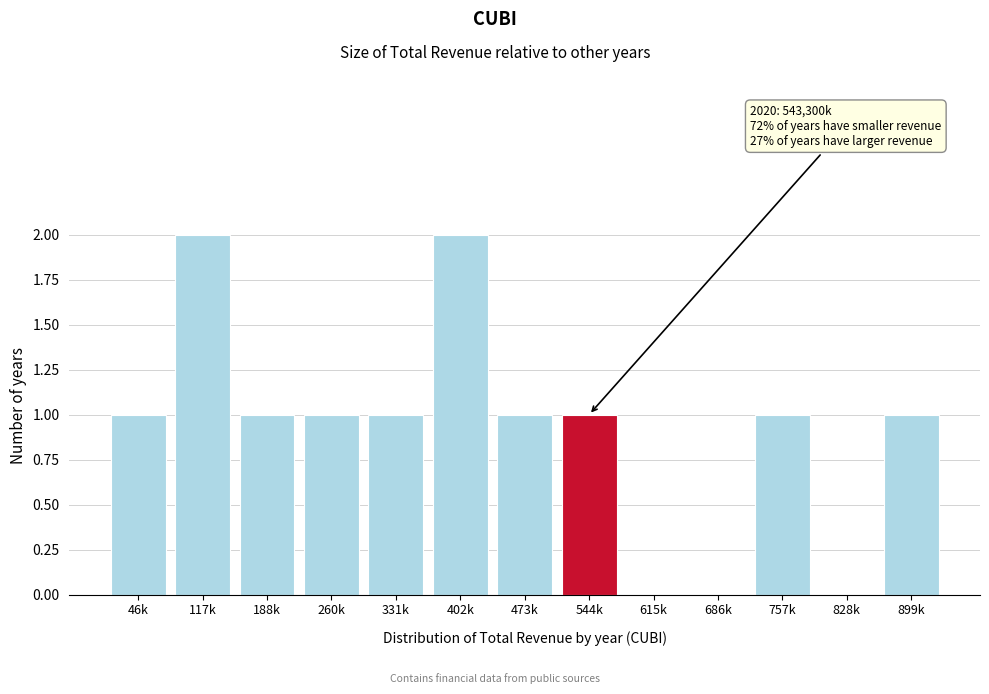

Reading right to left, transcribe all the data shown in this chart.

899k=1	828k=0	757k=1	686k=0	615k=0	544k=1	473k=1	402k=2	331k=1	260k=1	188k=1	117k=2	46k=1